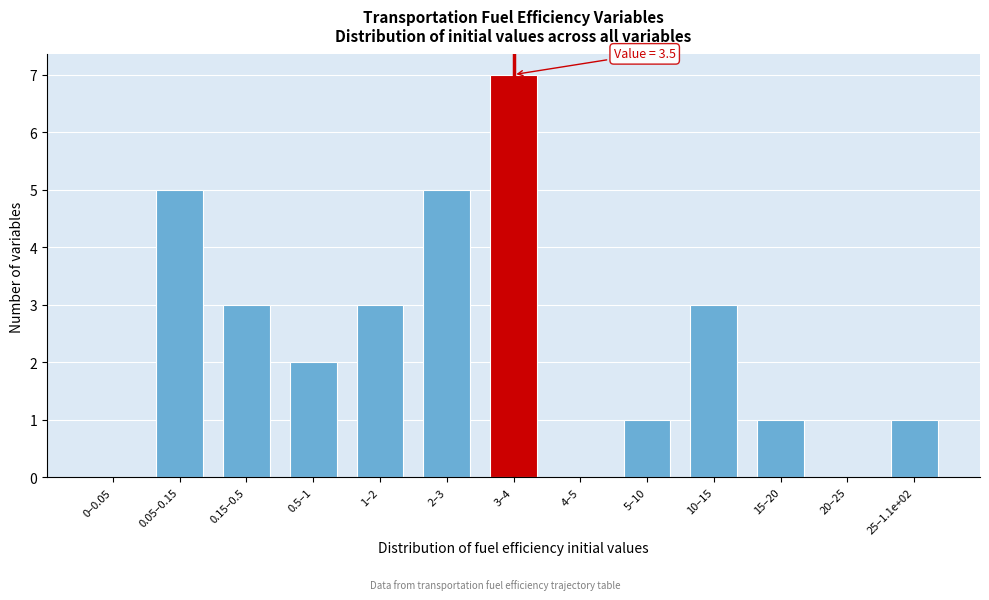

Reading right to left, what are all the values shown in this chart?

25–1.1e+02=1	20–25=0	15–20=1	10–15=3	5–10=1	4–5=0	3–4=7	2–3=5	1–2=3	0.5–1=2	0.15–0.5=3	0.05–0.15=5	0–0.05=0